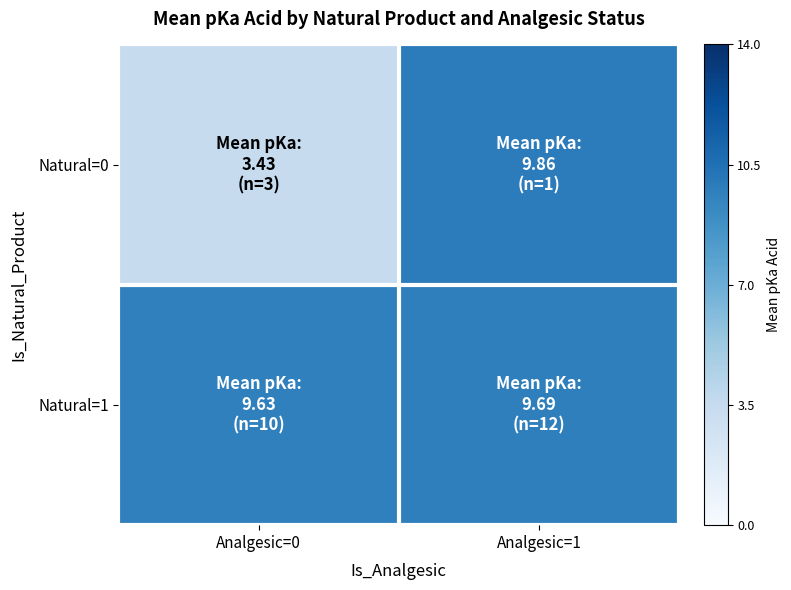

Reading left to right, what are all the values shown in this chart?

Natural=0: Analgesic=0=3.4	Analgesic=1=9.9
Natural=1: Analgesic=0=9.6	Analgesic=1=9.7